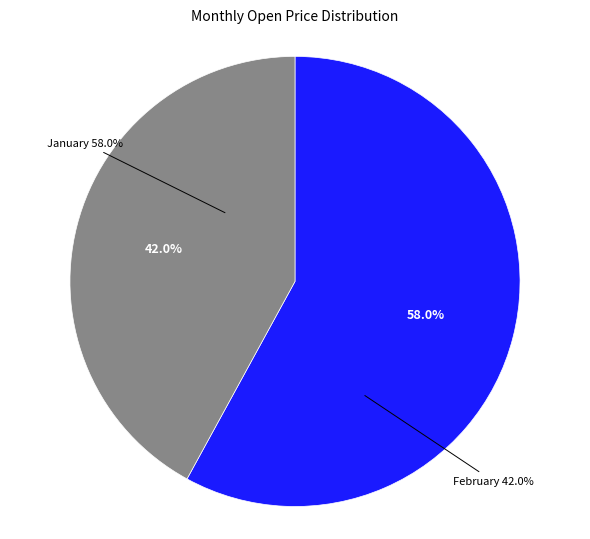

Is it true that 12 is 8% of the pie?

True